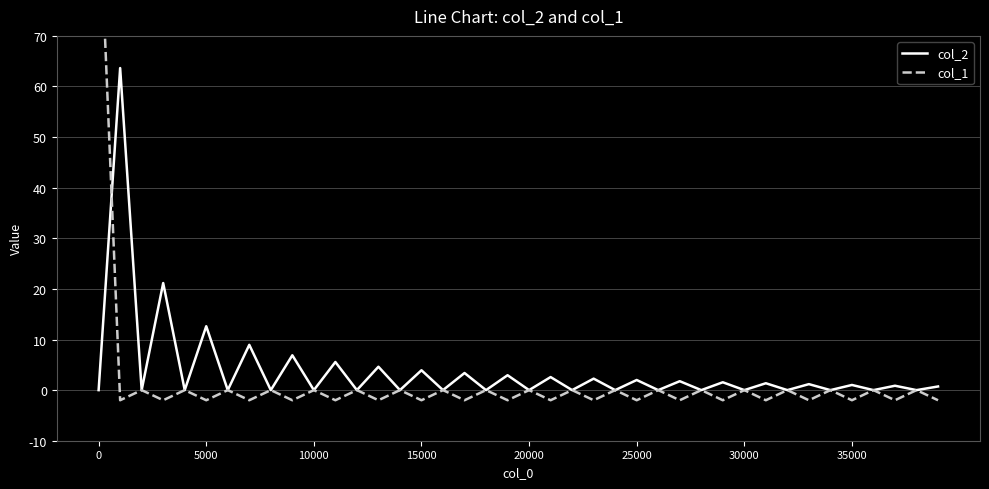

How many interior local peaks does the col_2 series have?

19